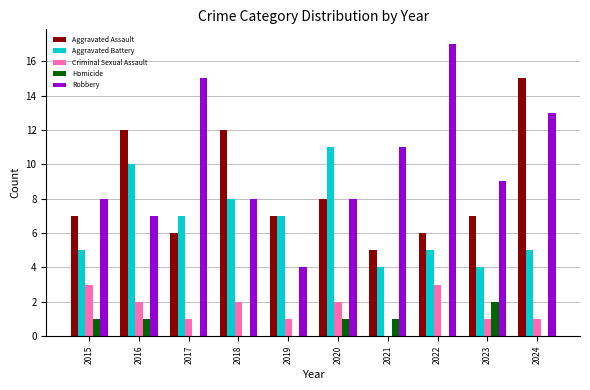

What are all the series names shown in the legend?

Aggravated Assault, Aggravated Battery, Criminal Sexual Assault, Homicide, Robbery